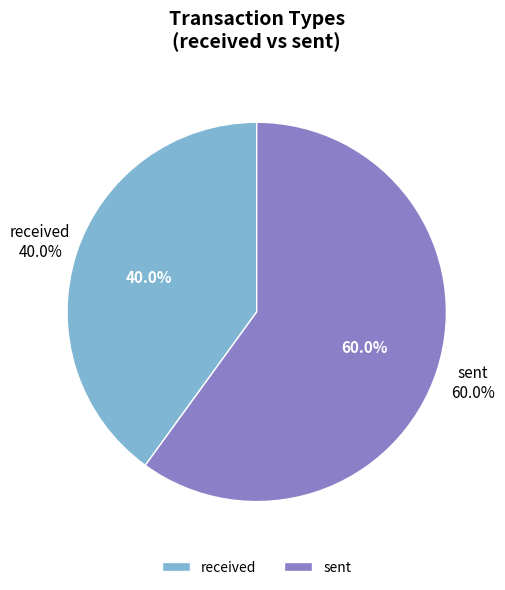

What is the total percentage of received and sent?

100.0%